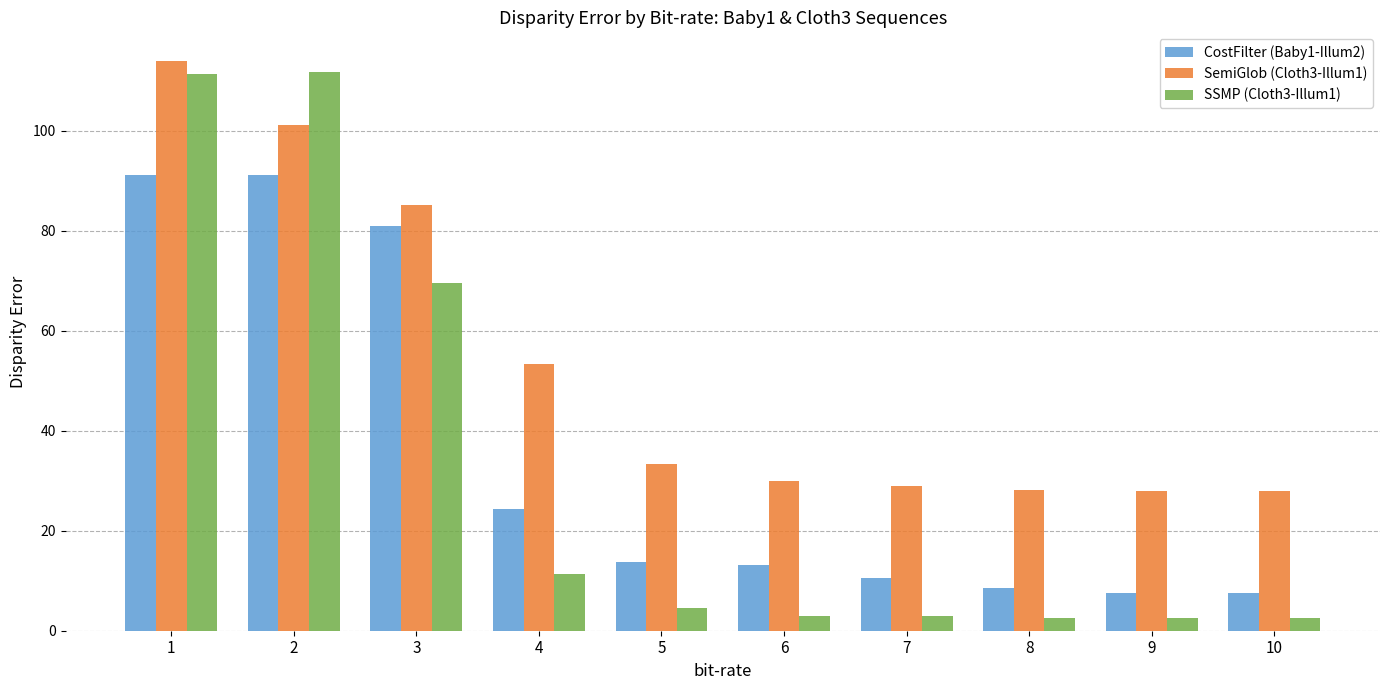

Which series has the largest range (max minus min)?

SSMP (Cloth3-Illum1)